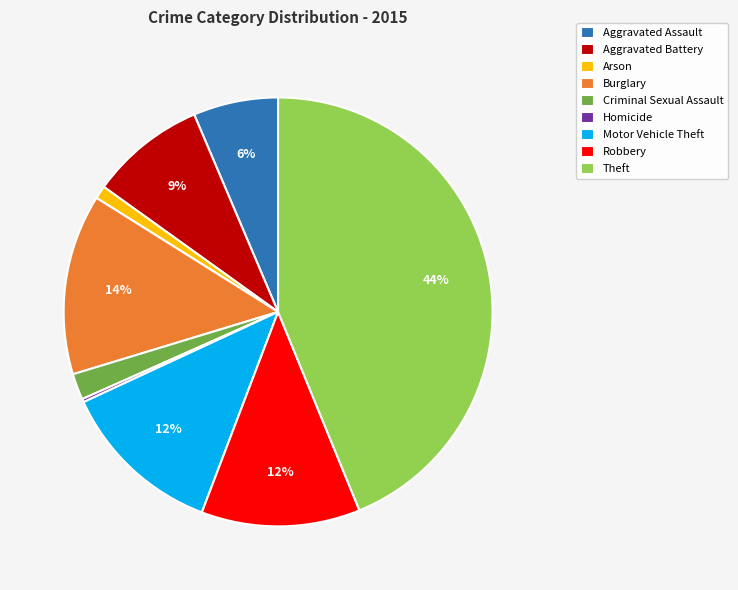

Does any single category account for the majority?

No